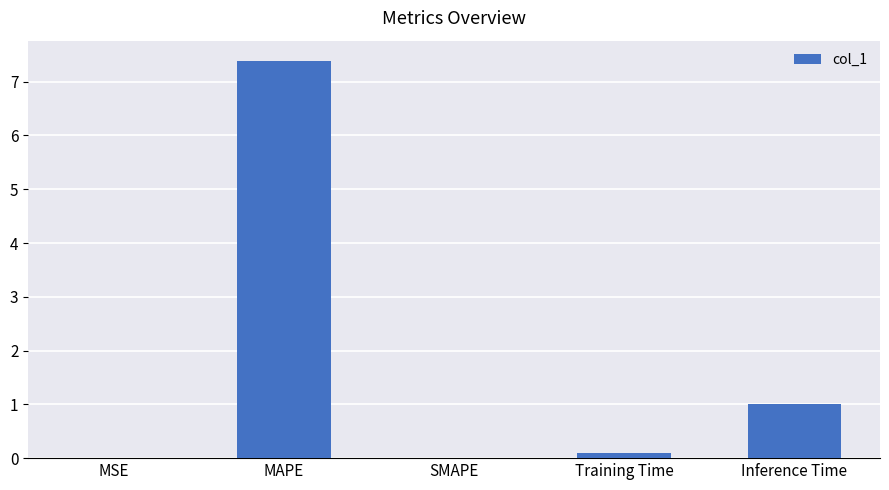

Which has a higher value, Inference Time or MAPE?

MAPE